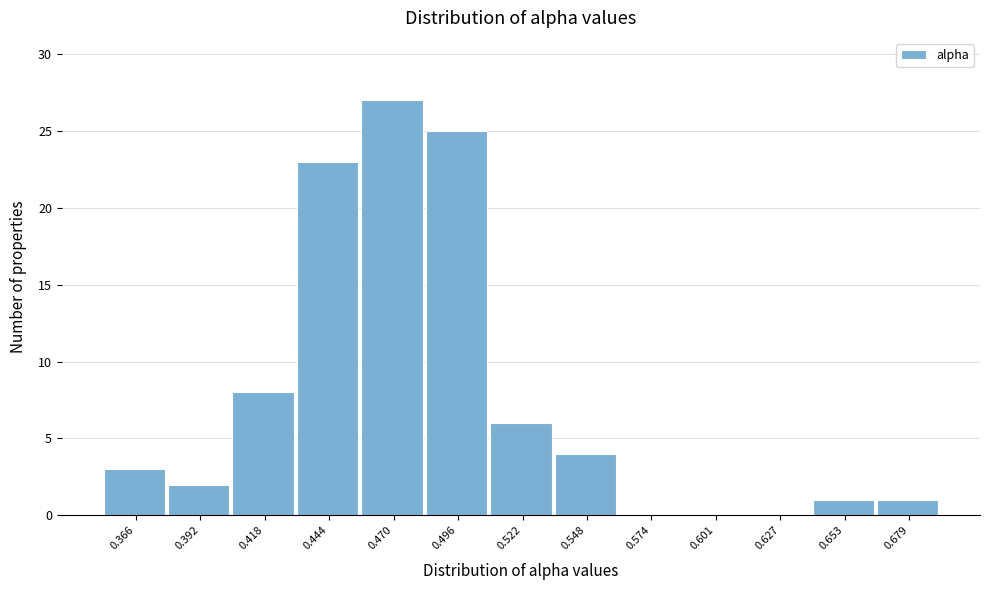

Reading left to right, extract all data points from this chart.

0.366=3	0.392=2	0.418=8	0.444=23	0.470=27	0.496=25	0.522=6	0.548=4	0.574=0	0.601=0	0.627=0	0.653=1	0.679=1